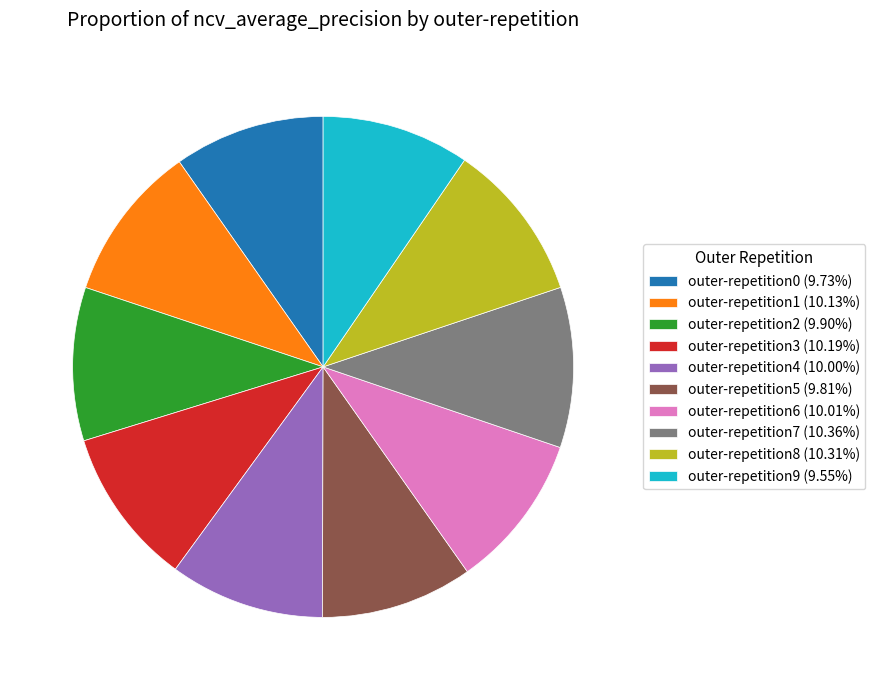

How many slices are in this pie chart?

10